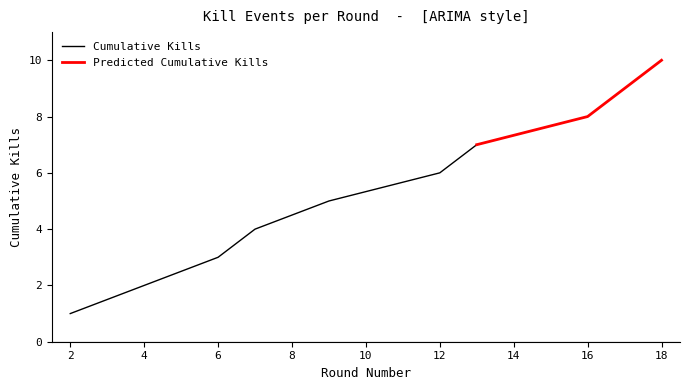

What is the approximate value of Cumulative Kills at 12?

6